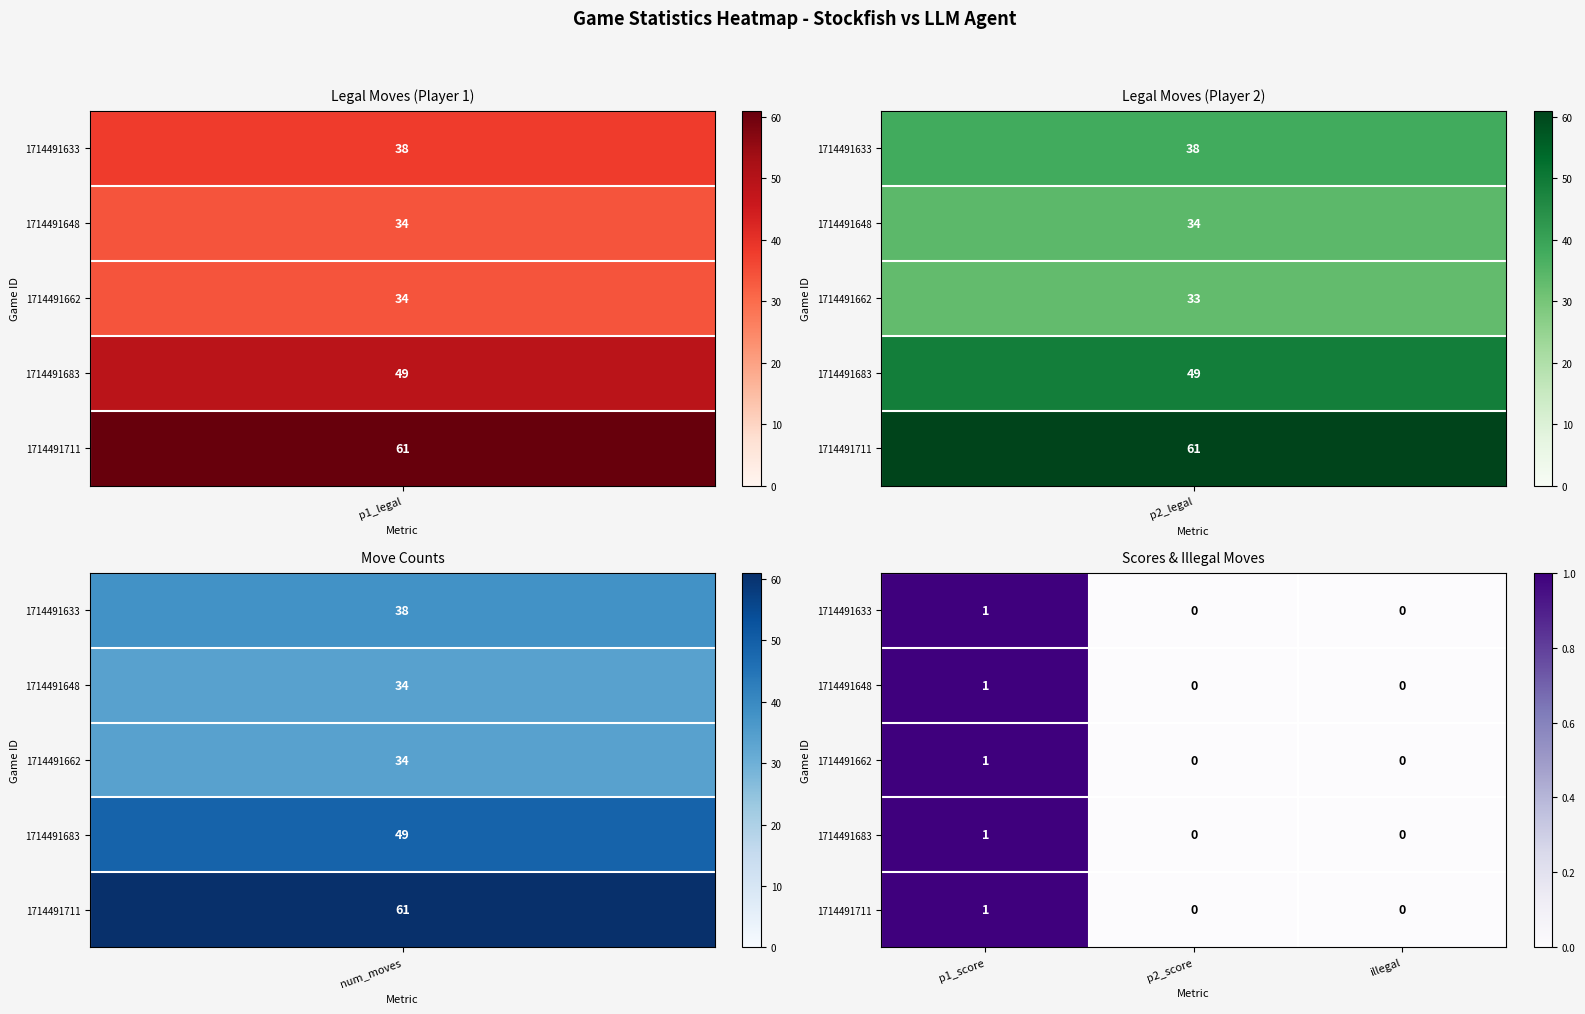

At which label does 1714491683 reach its peak?

p1_score